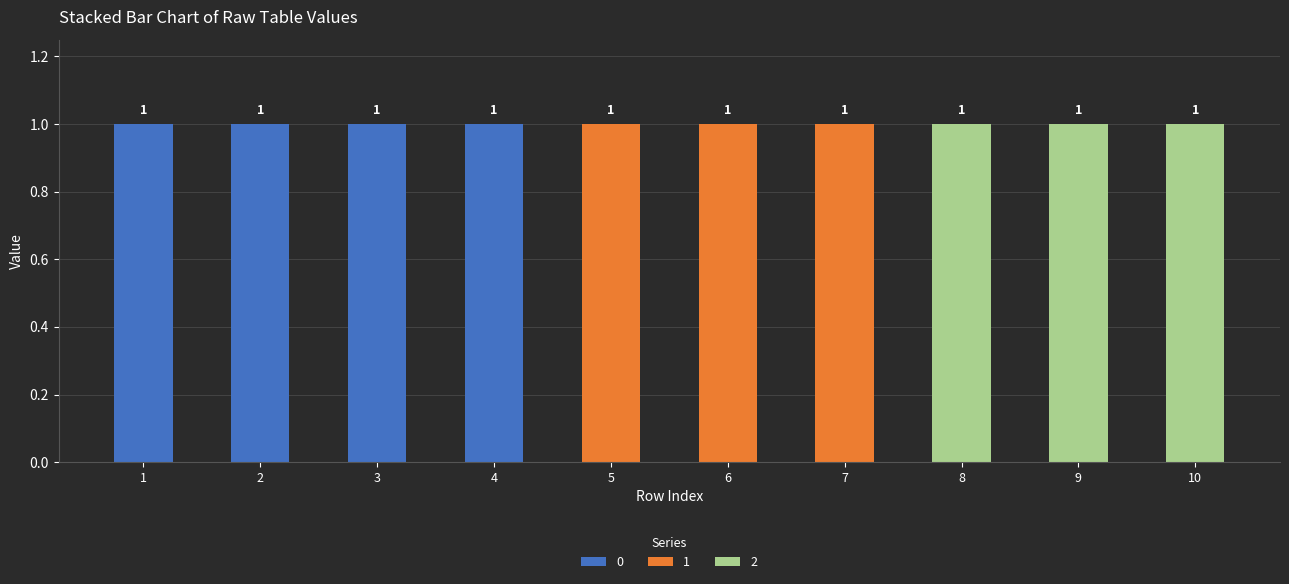

Does the chart contain stacked bars?

Yes